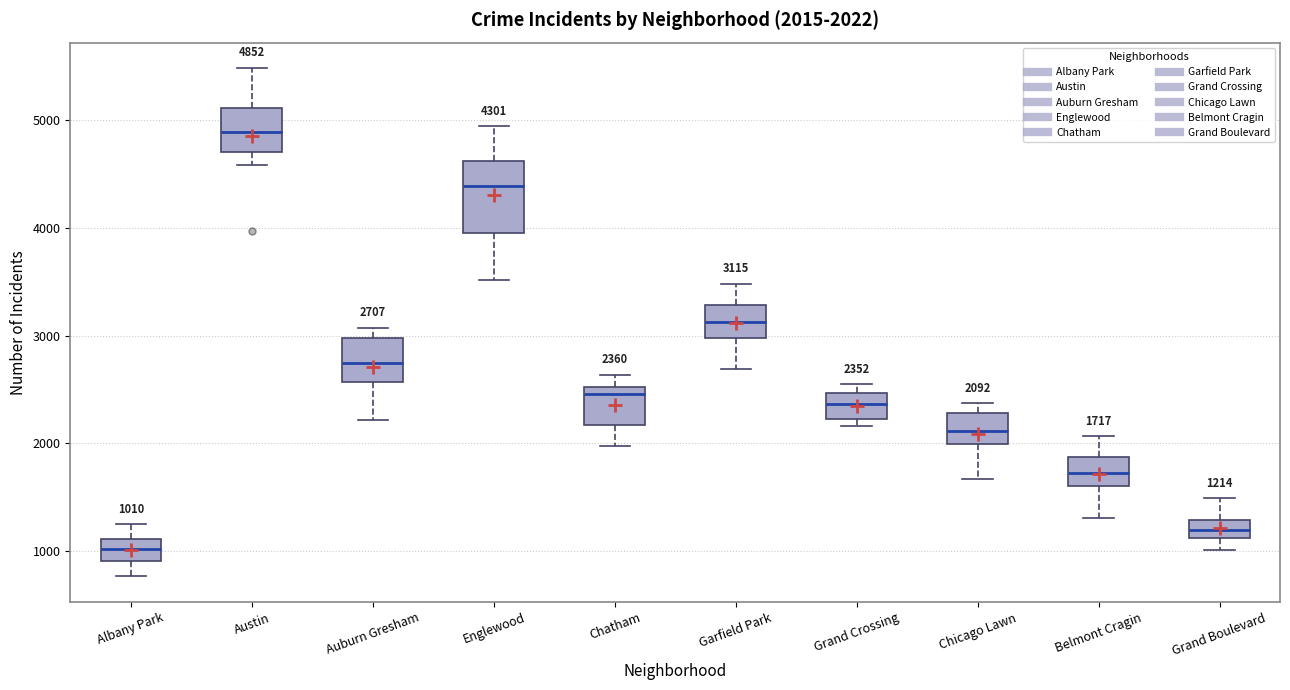

Comparing the boxes themselves (not the whiskers), which one is the tallest?

Englewood